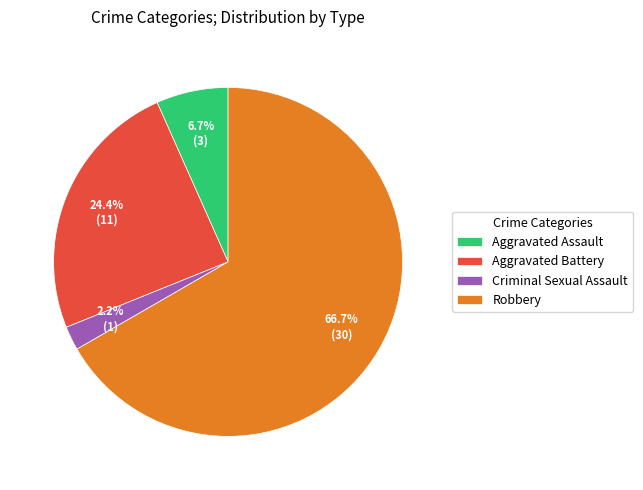

Which slice is the smallest?

Criminal Sexual Assault